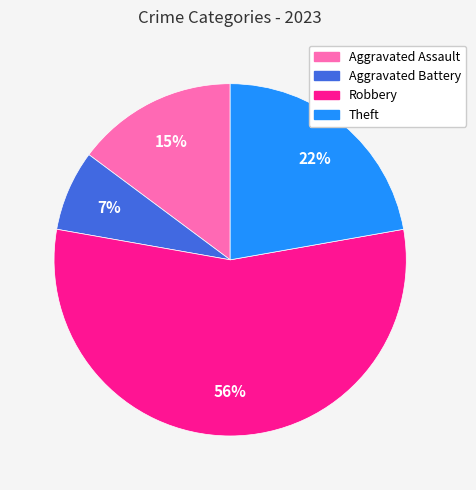

Which has a higher value, Theft or Aggravated Assault?

Theft